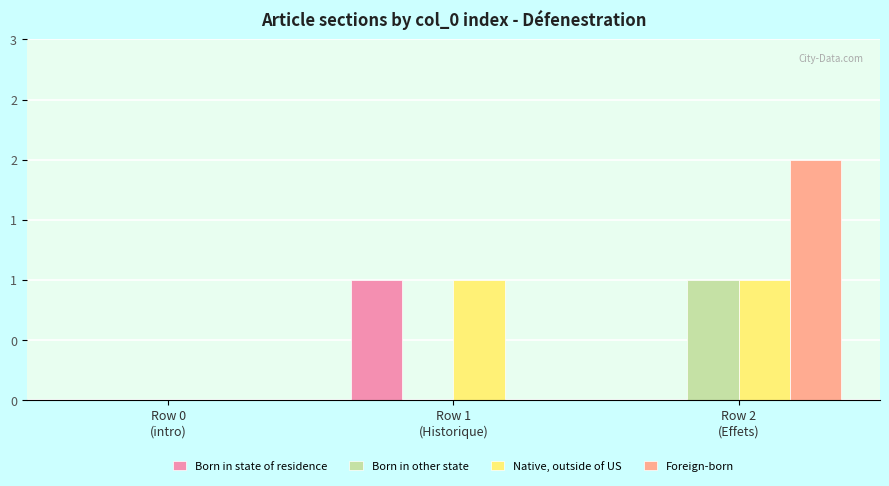

Are the bars grouped side by side (vs. stacked)?

Yes